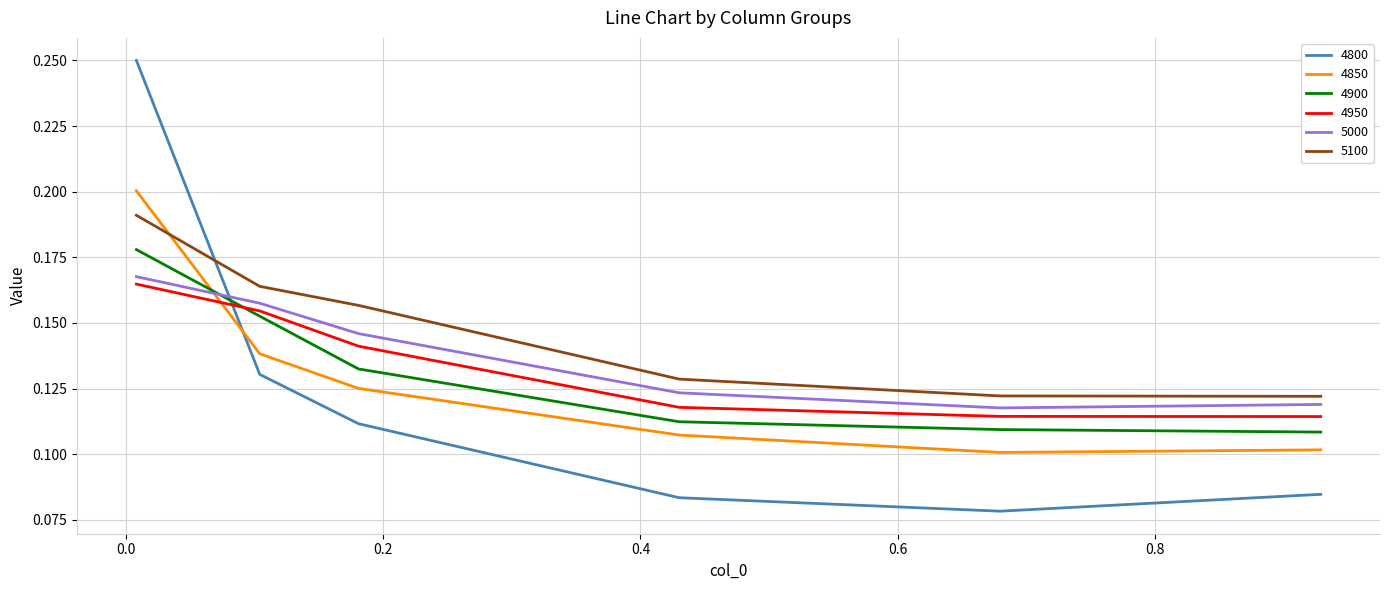

How many times do 5100 and 4850 cross each other?

1